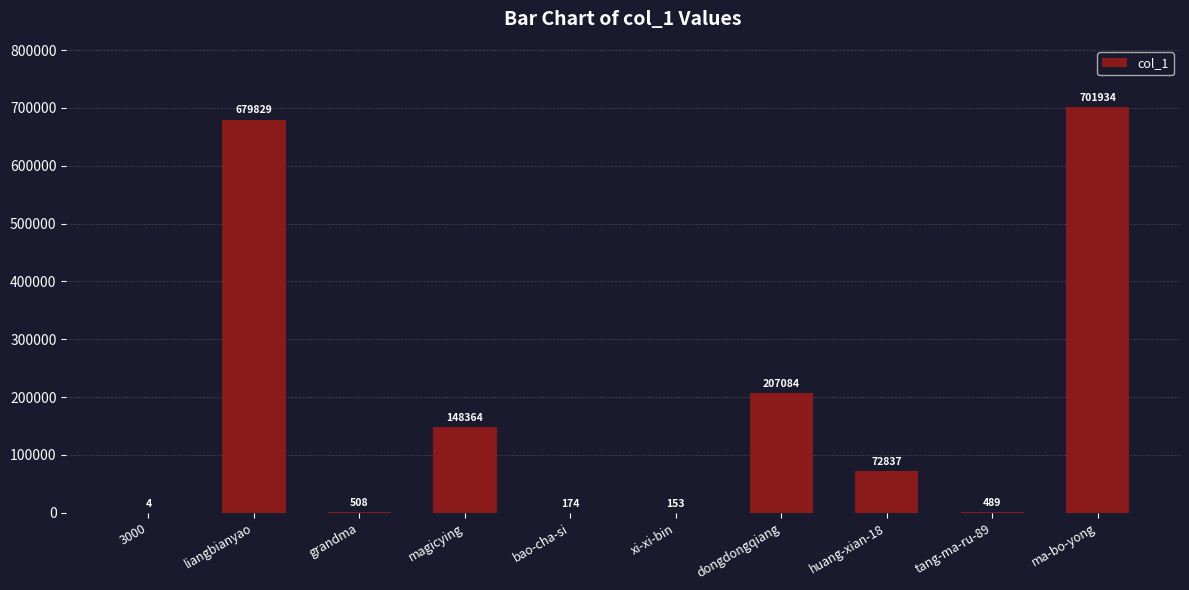

What is the sum of the values at 3000 and bao-cha-si?

178